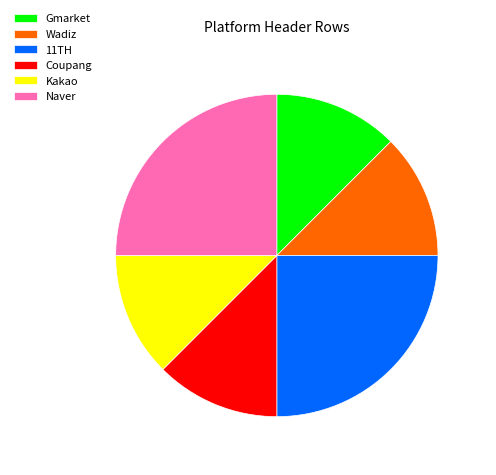

Do Naver and Wadiz together represent more than half of the pie?

No